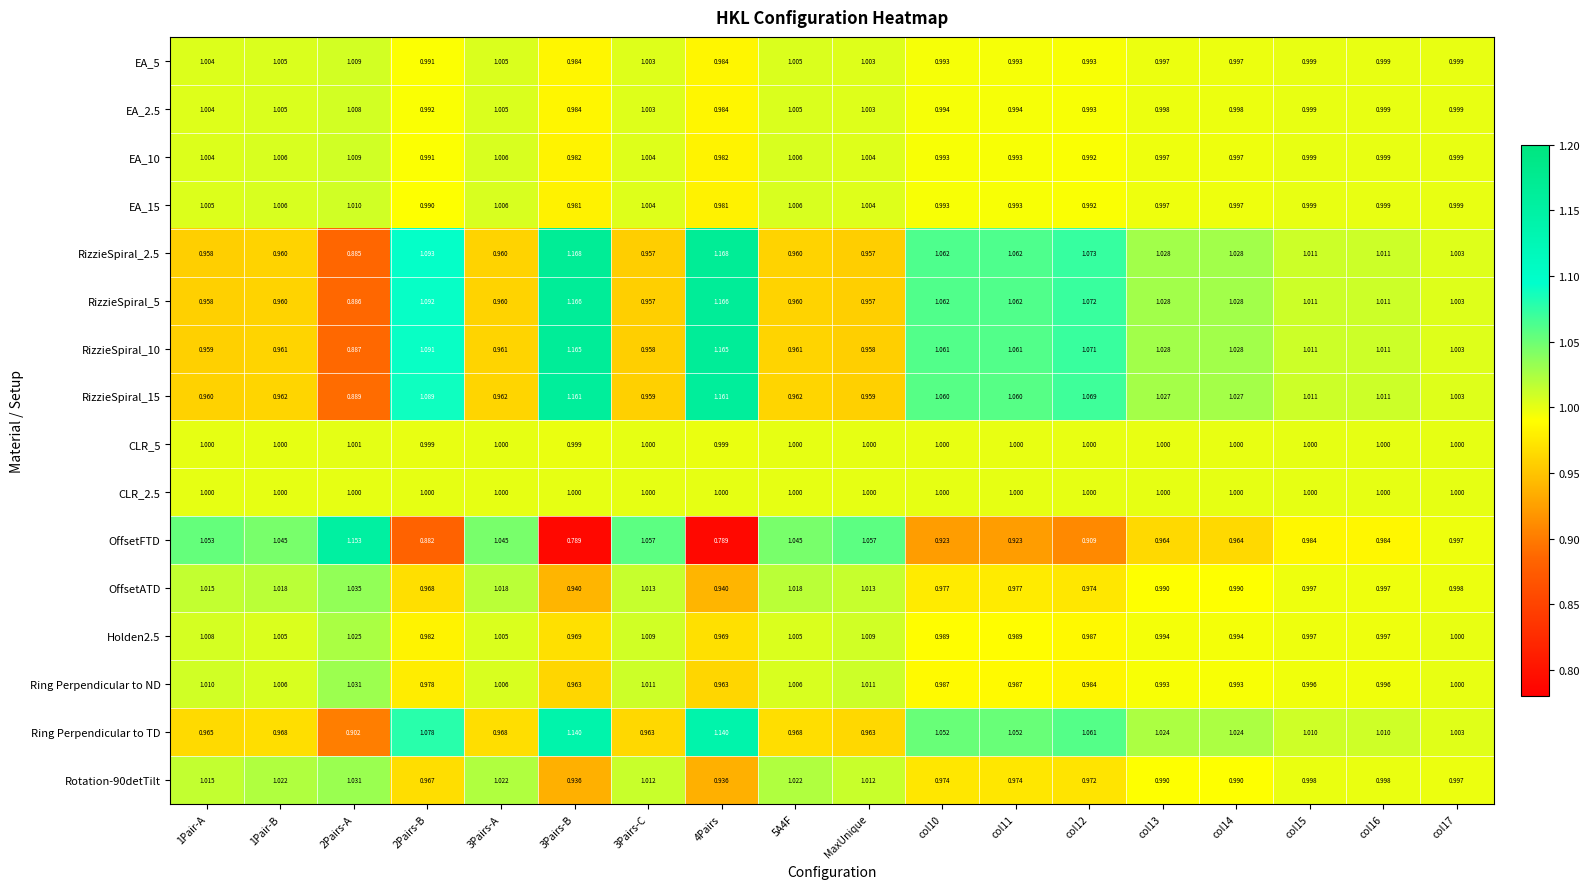

Is the value of EA_2.5 at col14 greater than the value of EA_10 at 1Pair-A?

No